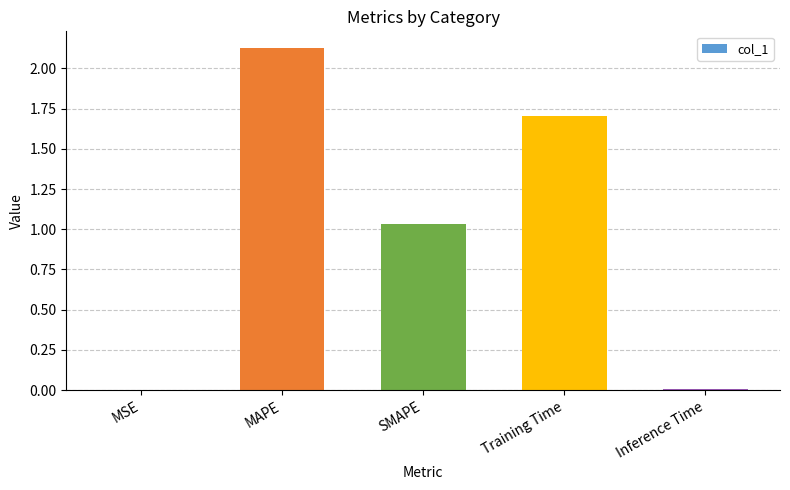

What is the change in value from MSE to Training Time?

+1.7